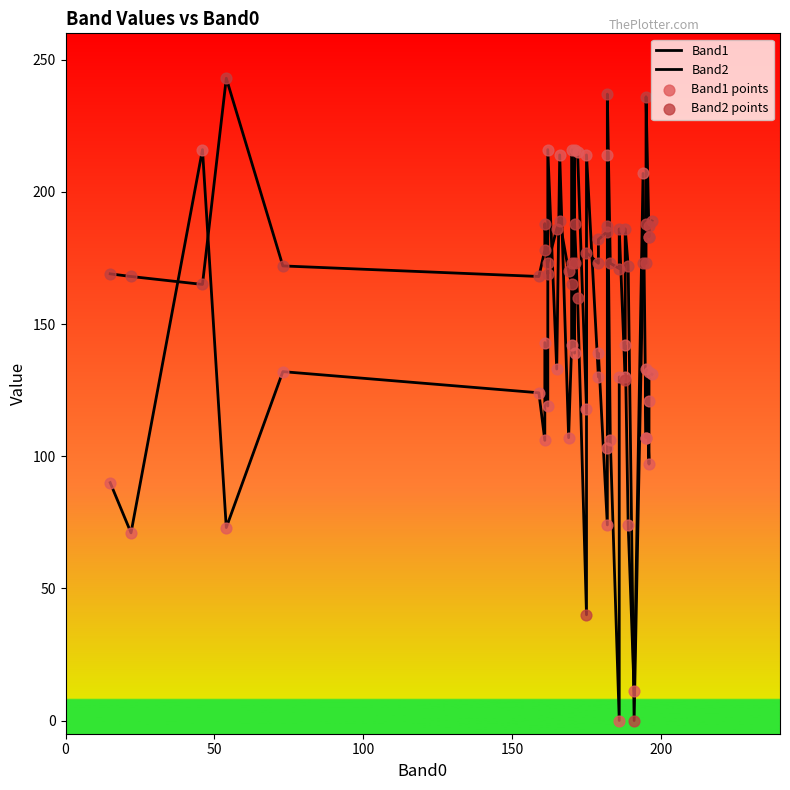

Which series contains the lowest Y value?

Band1